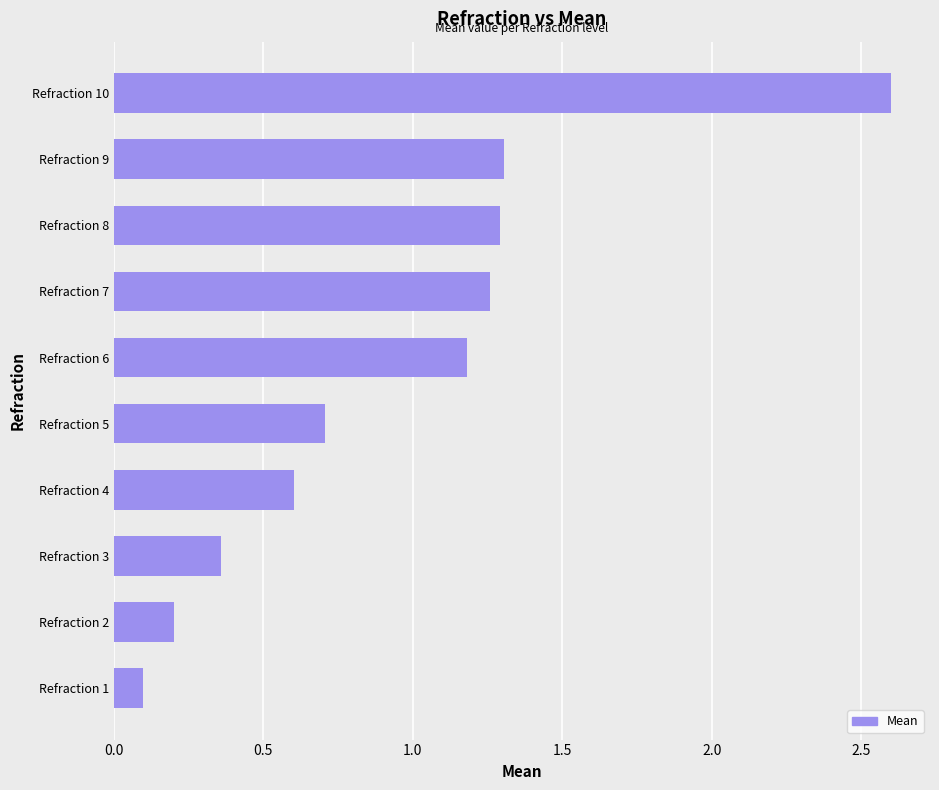

The value at Refraction 4 is 0.8. True or false?

False